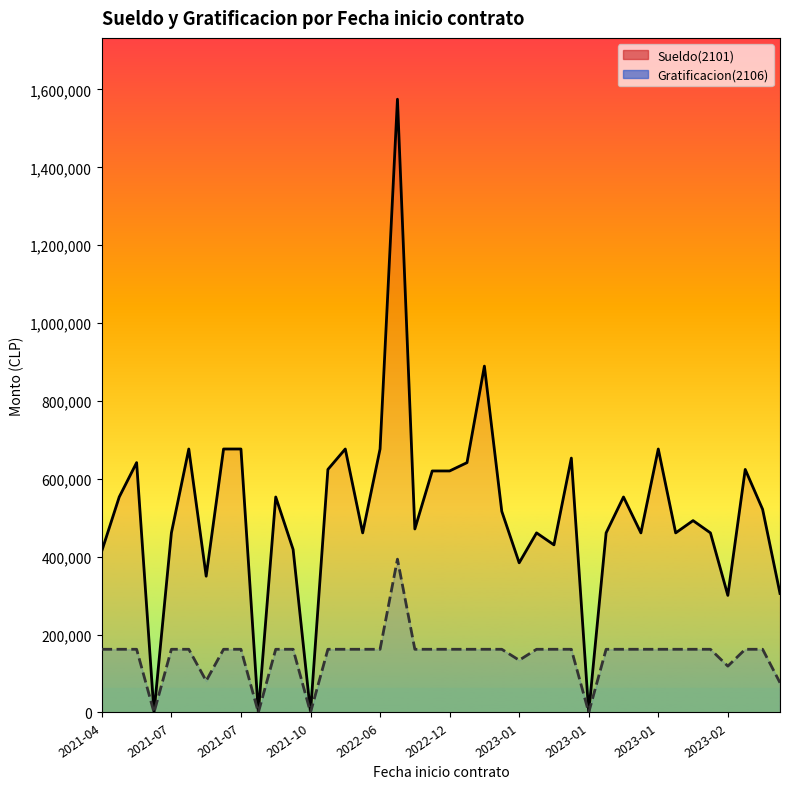

How many values in the Gratificacion(2106) series are below 162292?

8